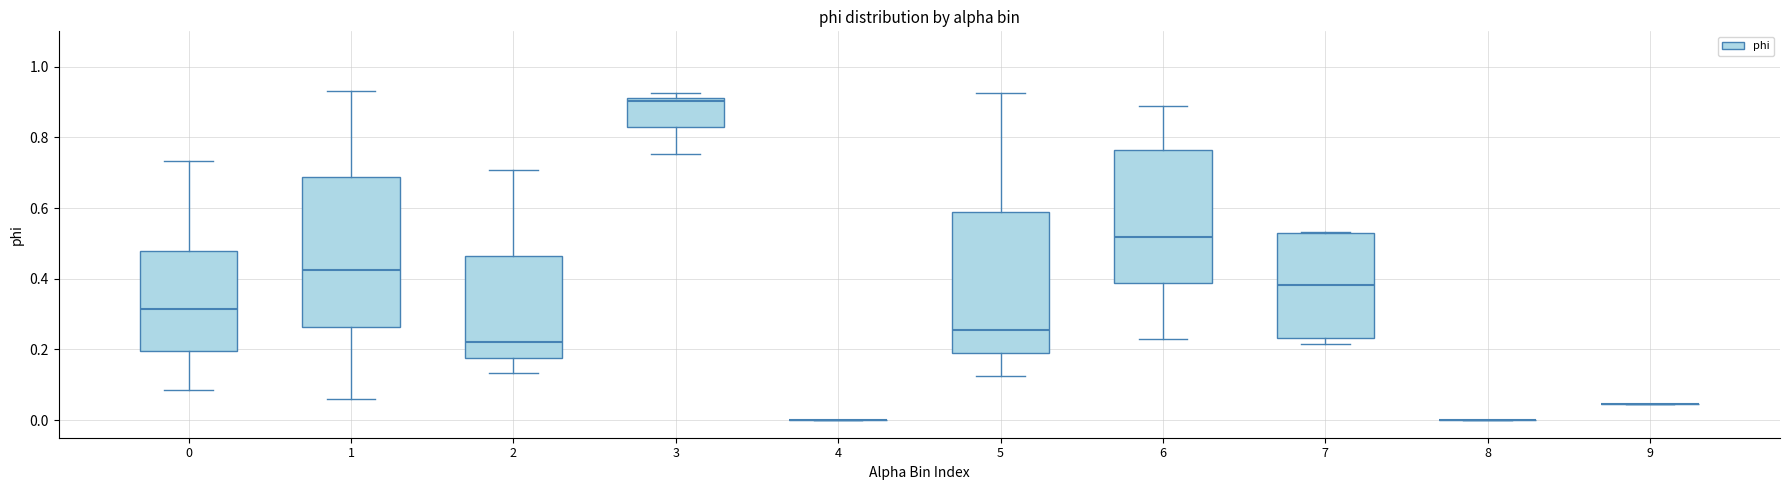

Reading left to right, transcribe this box plot: for each box, give where its median line is, the range the box spans, and where its two whiskers end, as read against the y-axis. The values are not printed on the chart, so give them approximately, as read against the axis.

0: median 0.32, box 0.20 to 0.48, whiskers 0.08 to 0.74
1: median 0.42, box 0.26 to 0.68, whiskers 0.06 to 0.94
2: median 0.22, box 0.18 to 0.46, whiskers 0.14 to 0.70
3: median 0.90, box 0.82 to 0.92, whiskers 0.76 to 0.92 (just above the box's upper edge)
4: box collapsed to a line at 0.00, whiskers 0.00 to 0.00
5: median 0.26, box 0.18 to 0.58, whiskers 0.12 to 0.92
6: median 0.52, box 0.38 to 0.76, whiskers 0.24 to 0.88
7: median 0.38, box 0.24 to 0.52, whiskers 0.22 to 0.54
8: box collapsed to a line at 0.00, whiskers 0.00 to 0.00
9: box collapsed to a line at 0.04, whiskers 0.04 to 0.04